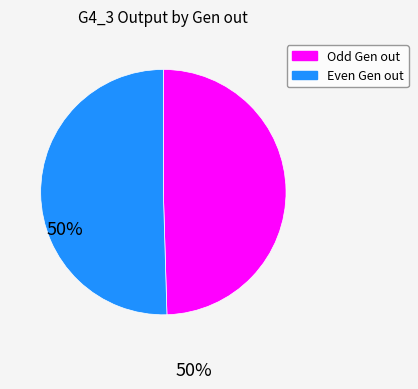

Is there any slice that represents more than half of the pie?

Yes